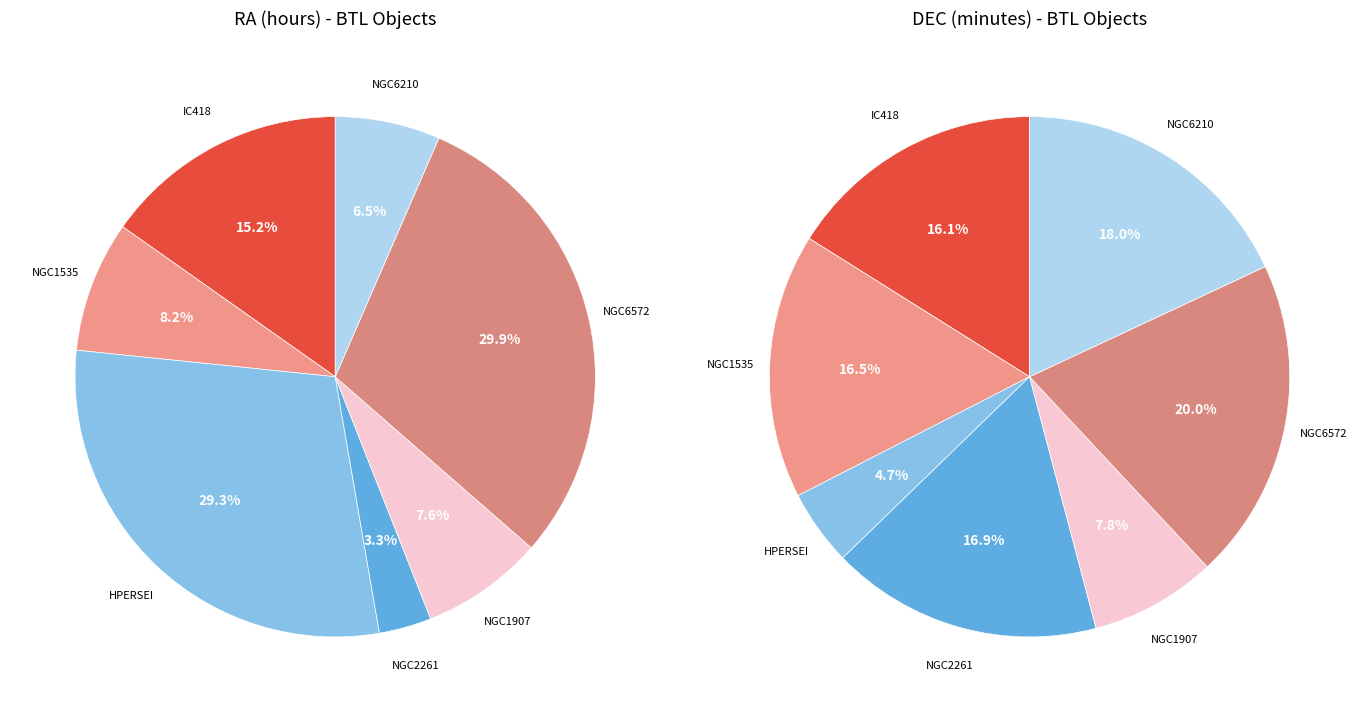

Rank the categories by value from lowest to highest.

NGC2261, NGC6210, NGC1907, NGC1535, IC418, HPERSEI, NGC6572